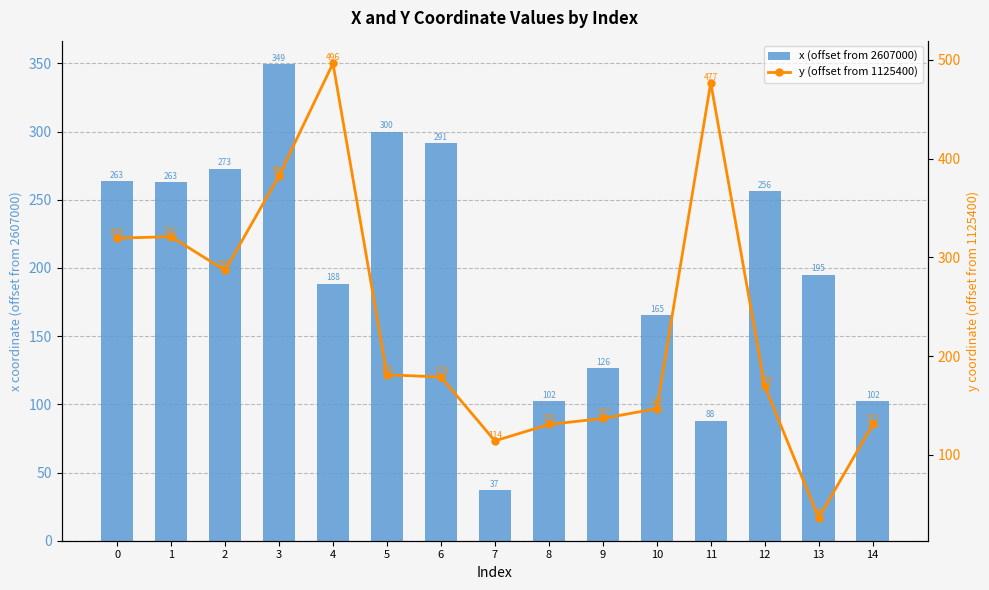

Is it true that x (offset from 2607000) equals 317.6 at 13?

False